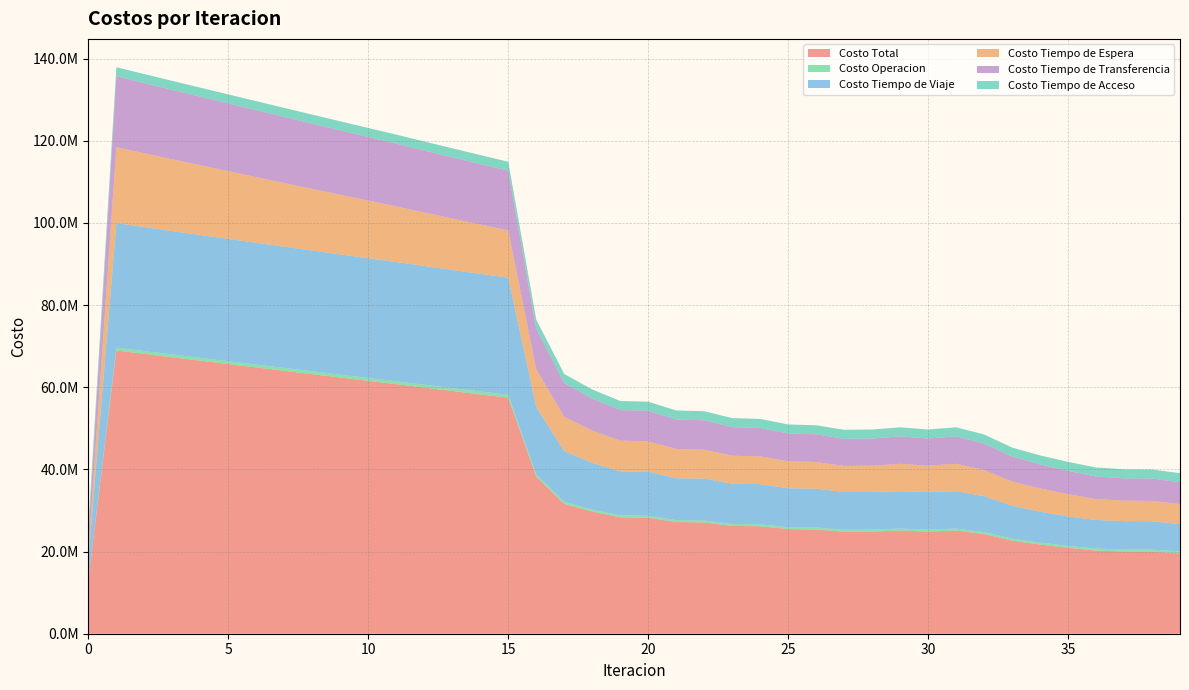

Reading left to right, transcribe all the data shown in this chart.

Costo Total: 13168328.7	68959744.2	68124850.5	67294500.7	66469044.8	65646422.9	64825132.6	64004666.4	63186949.0	62373916.4	61563961.0	60755596.2	59920939.9	59090943.9	58267670.0	57453915.3	38228154.3	31620051.2	29734163.6	28333805.5	28241038.9	27178942.3	27081842.8	26248502.4	26149194.1	25475432.3	25375097.2	24826346.0	24860234.5	25127071.9	24860043.1	25128426.9	24260374.5	22665560.7	21707982.9	20919132.9	20239391.3	20016846.8	19989565.9	19541986.1
Costo Operacion: 0.0	680085.9	681536.5	683008.6	684503.7	686023.6	687570.6	689147.4	690757.1	692403.5	694090.8	695824.4	697423.3	699077.1	700791.7	702574.4	538489.2	487932.8	481192.8	477314.4	479137.3	476278.0	478029.8	475980.8	477677.6	476097.8	477749.3	476449.3	476462.6	471758.9	476467.2	471765.3	470483.5	470148.4	470276.7	471233.9	478888.0	481546.7	482732.2	482495.6
Costo Tiempo de Viaje: 5213063.0	30337490.8	30191607.6	30051151.9	29916268.5	29784733.7	29654909.6	29526172.8	29400344.9	29279267.0	29161240.8	29044688.2	28909025.7	28777846.8	28653136.7	28537599.9	16406887.5	12347537.6	11396503.7	10711221.8	10726262.5	10197788.8	10208789.5	9791447.4	9799863.6	9458514.1	9464769.9	9180402.9	9184396.2	9091721.0	9184674.1	9090522.4	8774484.1	8022884.4	7537874.9	7151332.8	6976901.8	6908395.7	6918653.4	6657628.6
Costo Tiempo de Espera: 1845875.2	18458751.9	17964085.9	17469849.3	16975946.9	16482302.9	15988854.9	15495550.0	15002341.2	14509185.6	14016042.1	13522870.0	13016538.2	12509684.0	12001994.1	11493084.1	9229375.9	8330956.8	7857058.2	7483363.3	7395716.4	7121342.8	7034993.7	6822349.8	6737724.6	6571805.7	6488862.0	6360052.5	6381354.1	6676234.6	6380966.5	6677463.8	6343420.6	5887393.5	5647778.2	5436689.5	5088875.0	4986213.5	4954245.4	4877201.6
Costo Tiempo de Transferencia: 3904720.0	17278744.9	17082950.0	16885820.3	16687655.1	16488692.0	16289126.7	16089125.6	15888835.2	15688389.7	15487916.8	15287543.0	15093282.1	14899665.4	14707076.9	14515986.4	9848731.1	8248953.4	7794738.2	7457235.4	7435252.1	7178862.1	7155359.3	6954053.9	6929257.7	6764344.1	6739045.4	6604770.7	6613351.0	6682686.7	6613264.6	6684004.8	6467315.6	6080463.7	5847382.6	5655206.1	5490055.8	5436020.4	5429264.4	5319989.8
Costo Tiempo de Acceso: 2204670.6	2204670.6	2204670.6	2204670.6	2204670.6	2204670.6	2204670.6	2204670.6	2204670.6	2204670.6	2204670.6	2204670.6	2204670.6	2204670.6	2204670.6	2204670.6	2204670.6	2204670.6	2204670.6	2204670.6	2204670.6	2204670.6	2204670.6	2204670.6	2204670.6	2204670.6	2204670.6	2204670.6	2204670.6	2204670.6	2204670.6	2204670.6	2204670.6	2204670.6	2204670.6	2204670.6	2204670.6	2204670.6	2204670.6	2204670.6